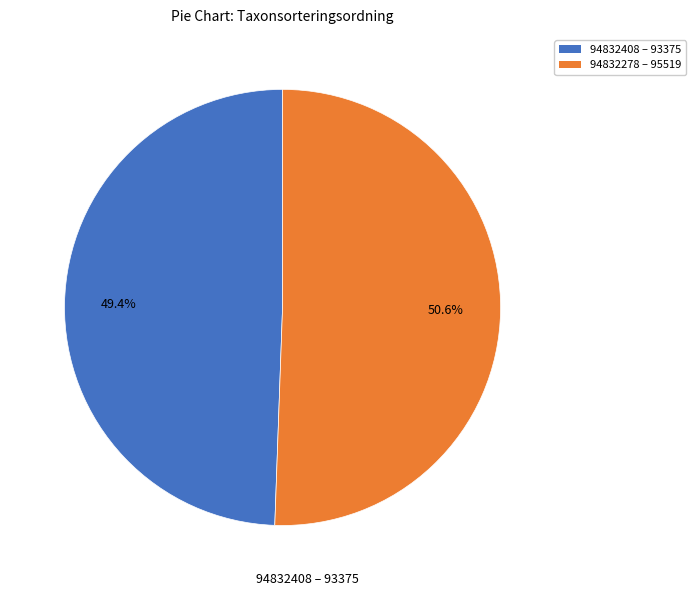

To the nearest percent, what percentage of the pie is 94832278?

51%